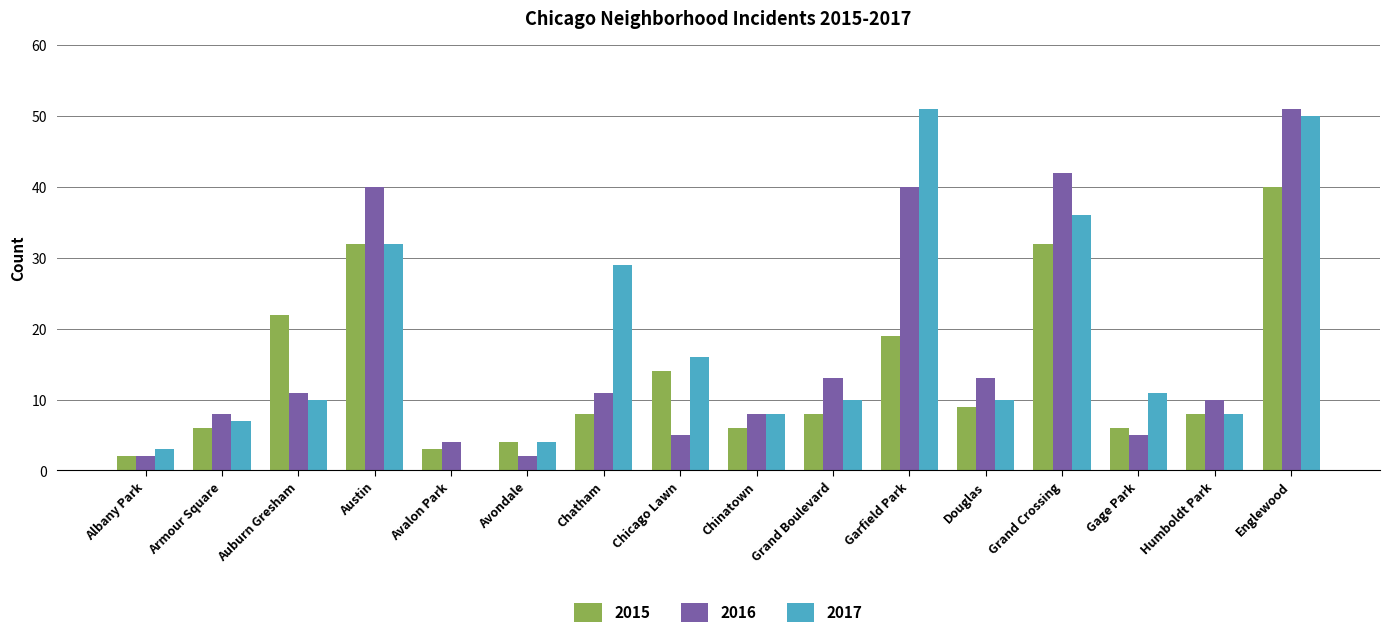

Reading right to left, extract all data points from this chart.

2015: 40	8	6	32	9	19	8	6	14	8	4	3	32	22	6	2
2016: 51	10	5	42	13	40	13	8	5	11	2	4	40	11	8	2
2017: 50	8	11	36	10	51	10	8	16	29	4	0	32	10	7	3